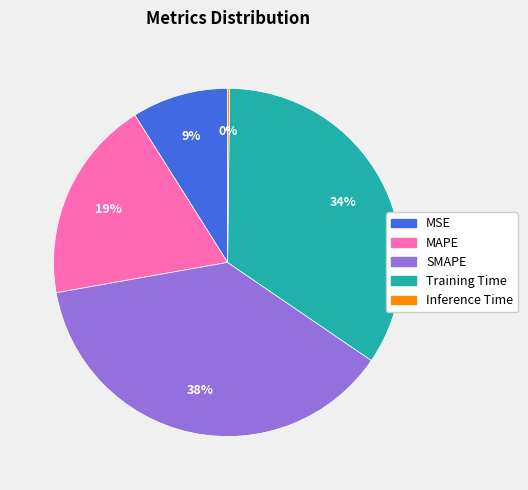

To the nearest percent, what is the combined percentage of MAPE and Training Time?

53%